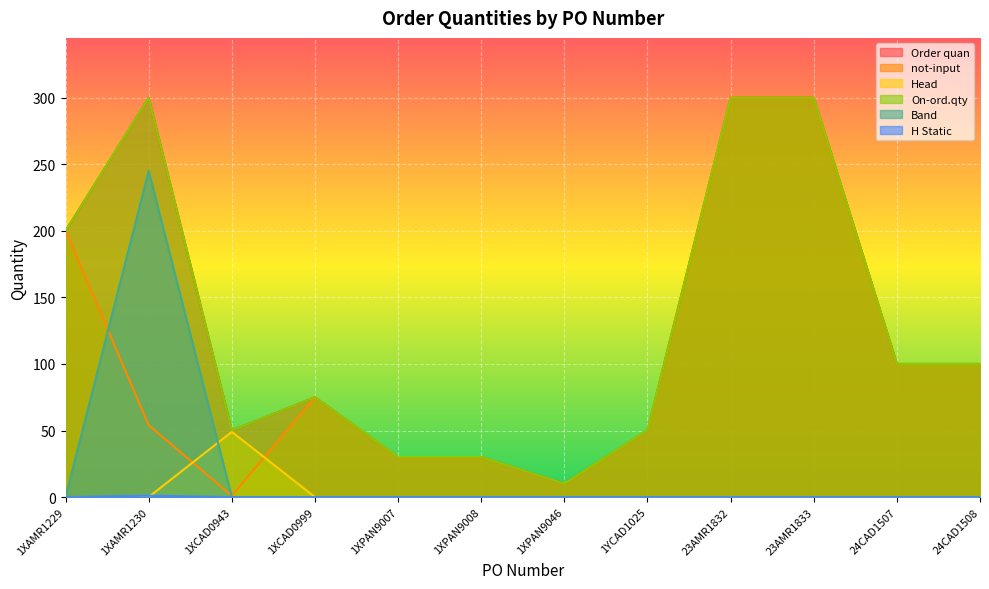

How many distinct data groups are displayed?

6